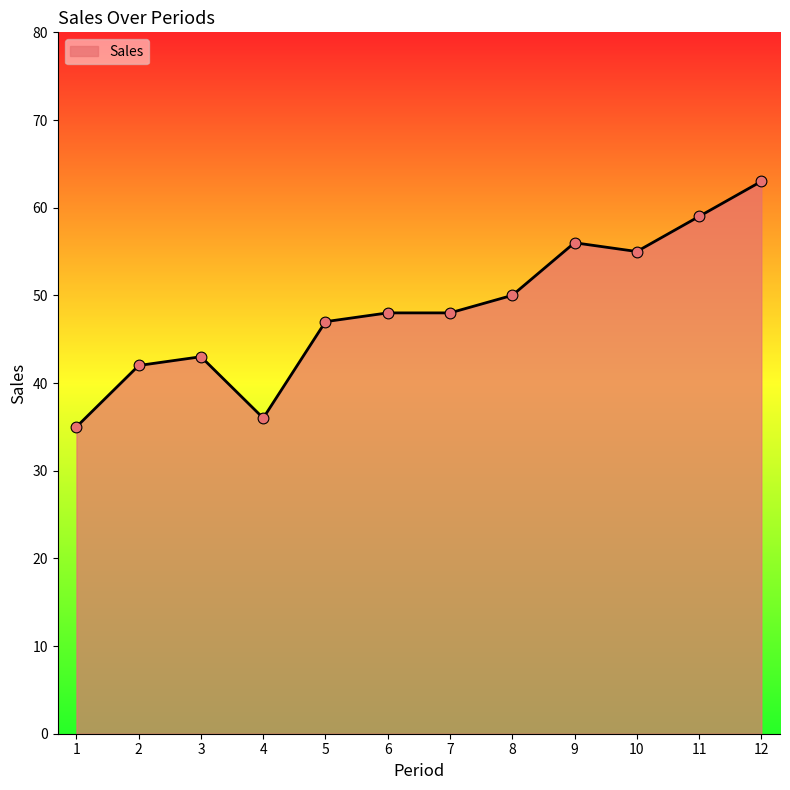

Which has a higher value, 5 or 2?

5